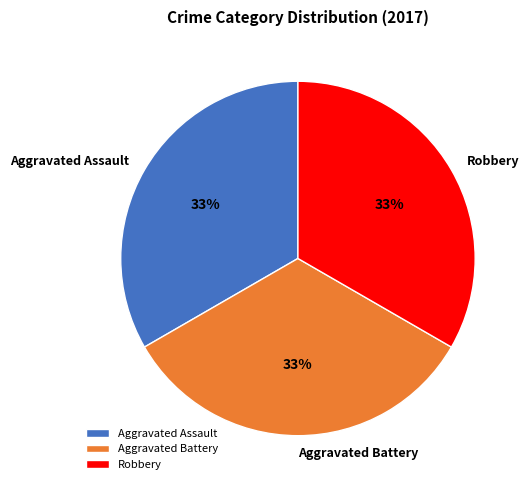

How many slices are in this pie chart?

3